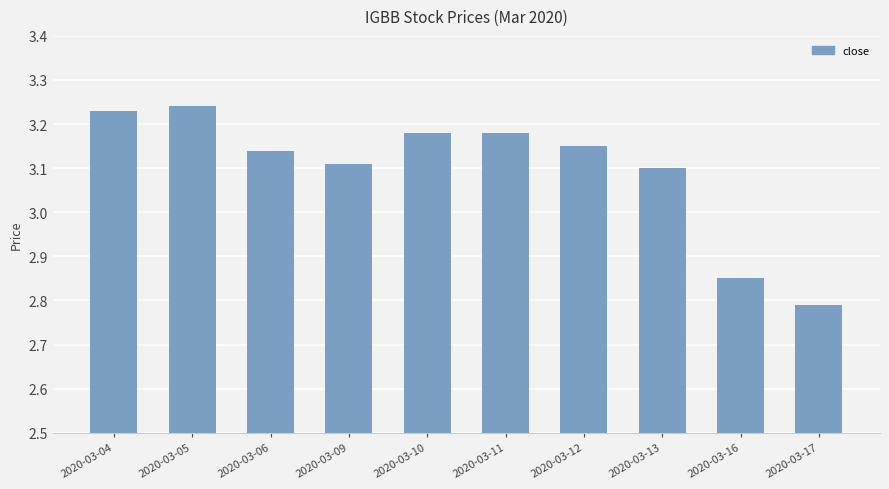

At which label does the data first exceed 3?

2020-03-04